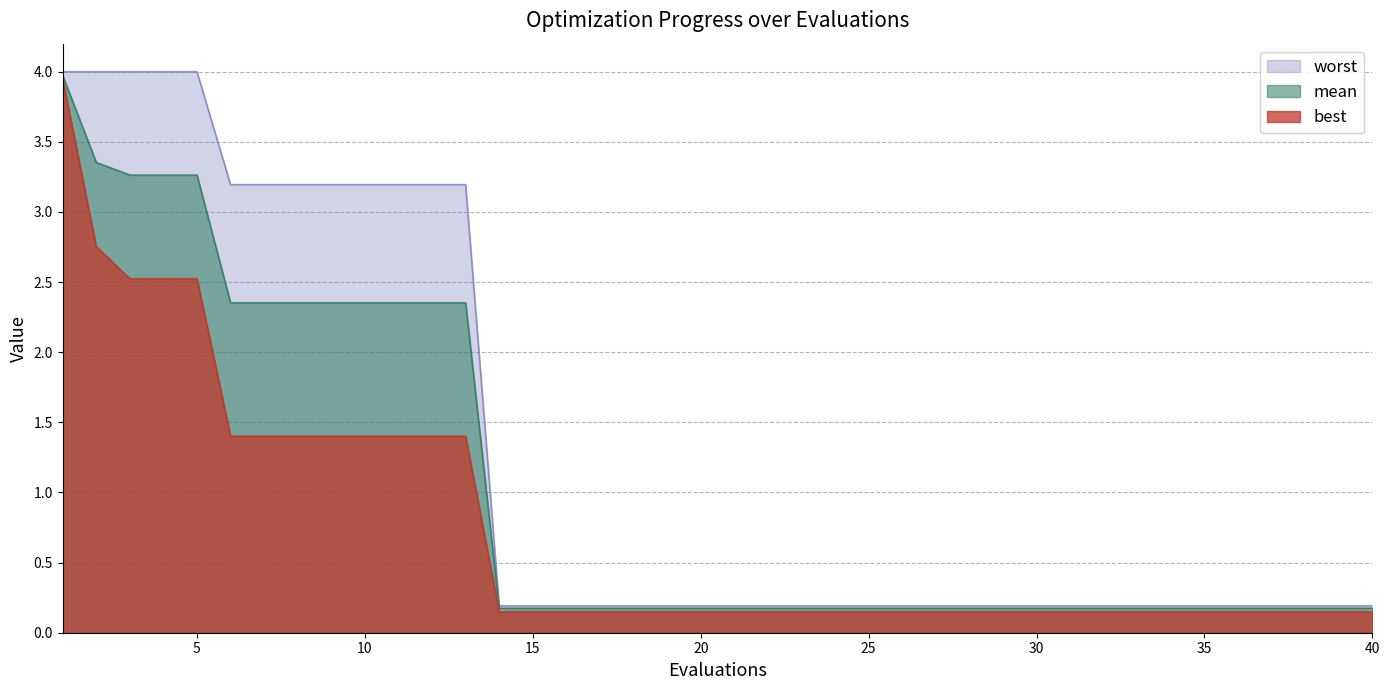

Between 25 and 29, which is larger?

25